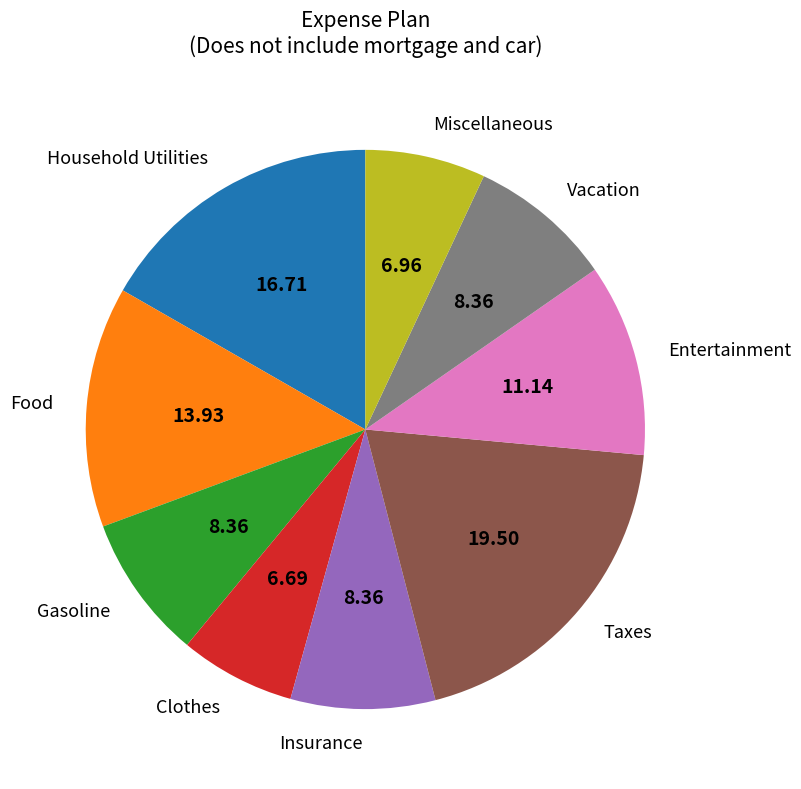

Combined, do Insurance and Vacation account for over 50%?

No